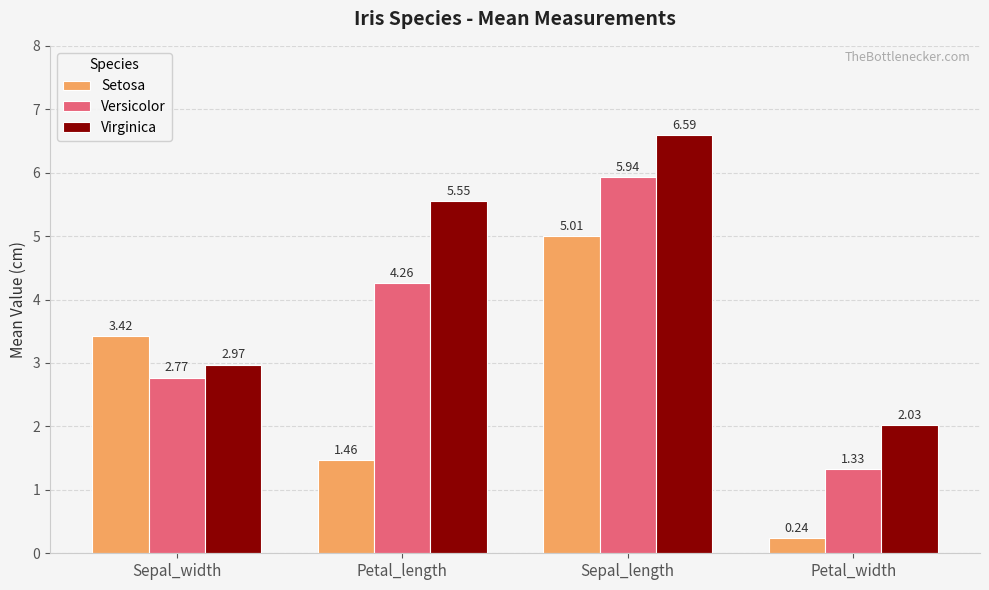

At how many categories does at least one series exceed 5?

2